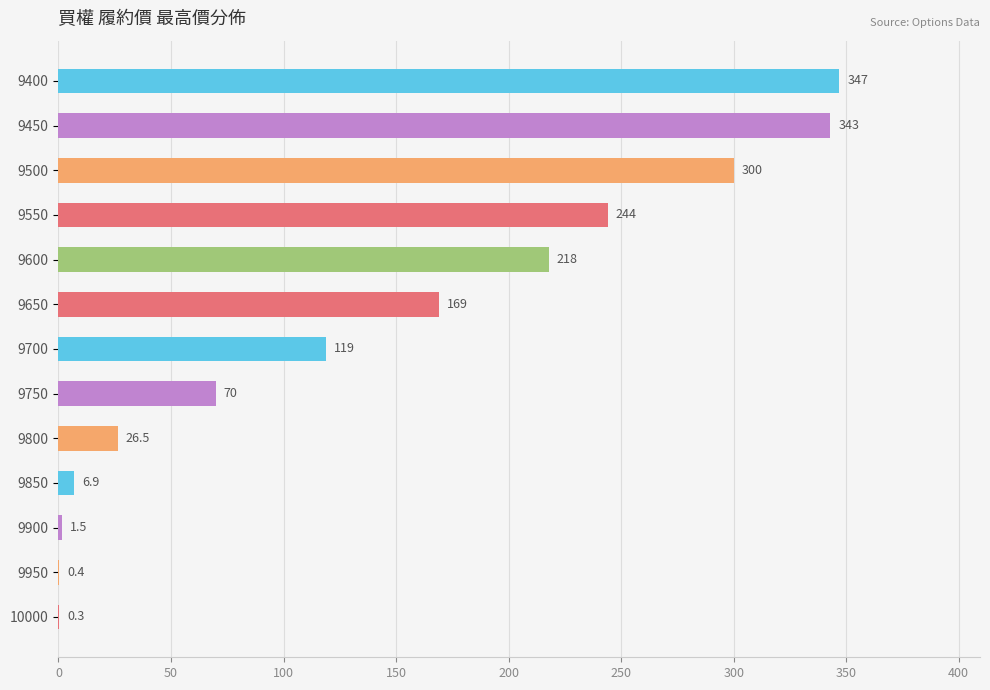

At which label is the value closest to 173?

9650